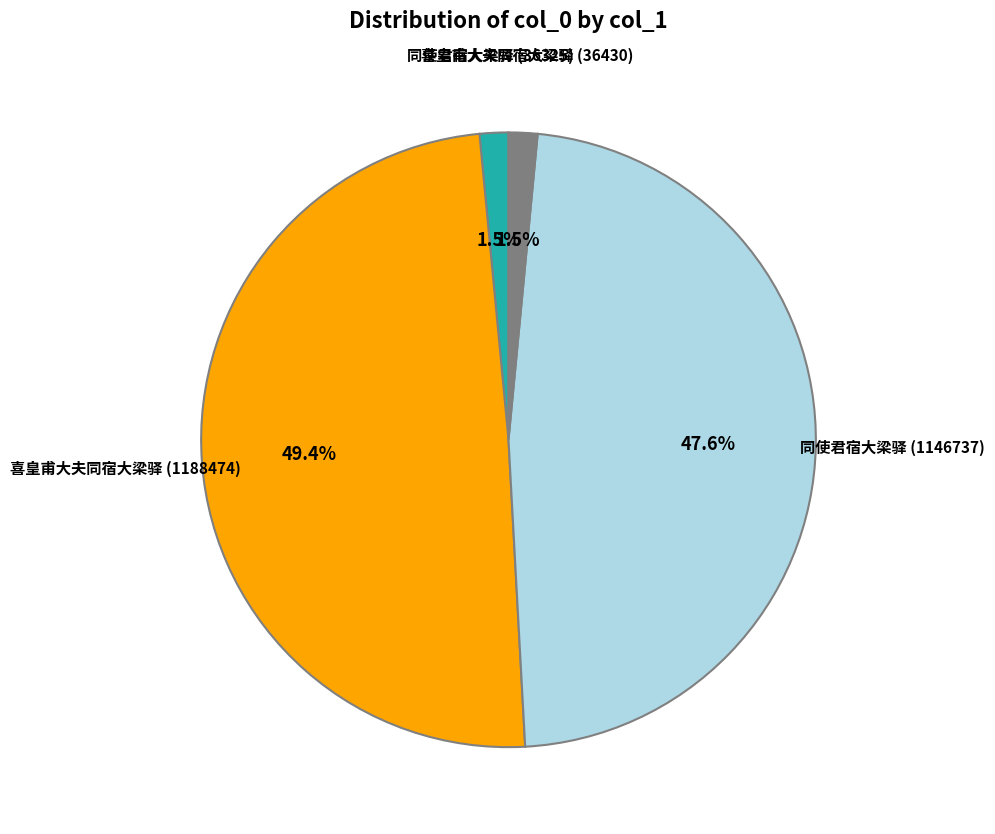

Is there any slice that represents more than half of the pie?

No